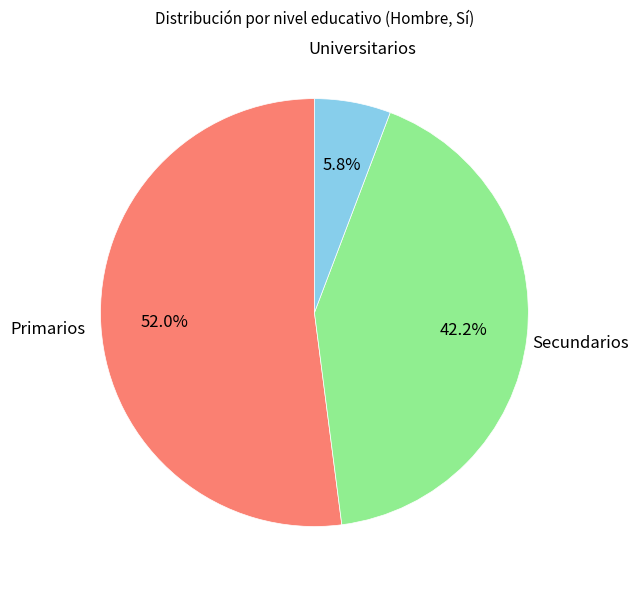

How many segments does this pie chart have?

3